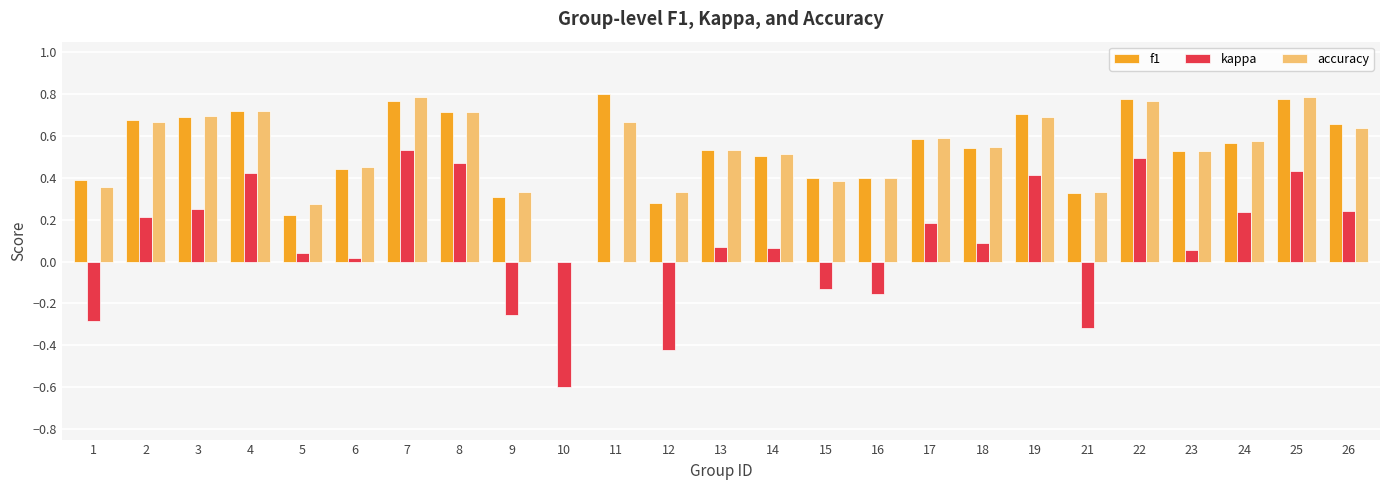

True or false: kappa has a value of 0.3 at 3.

True